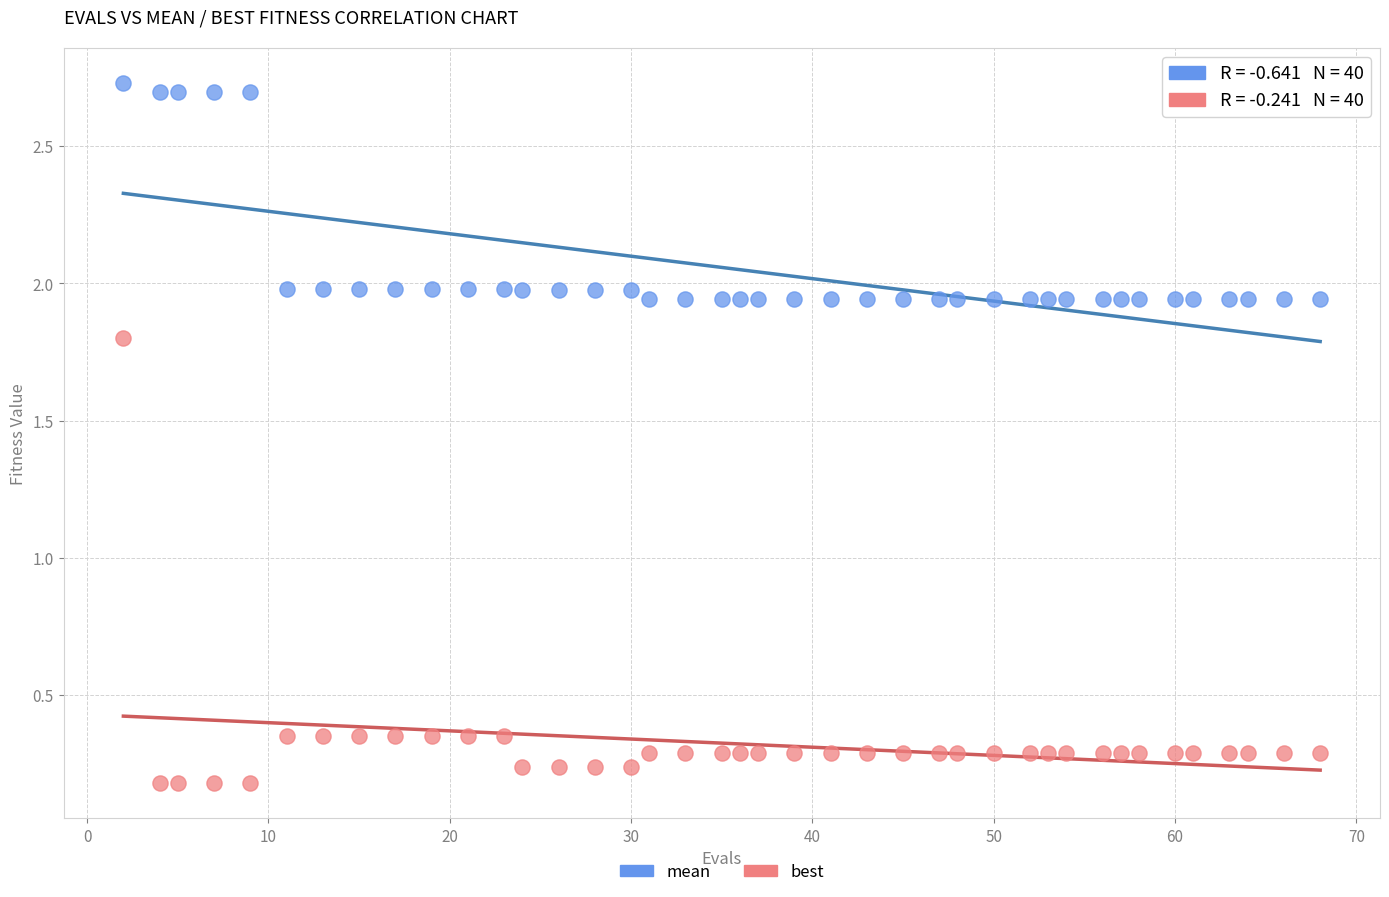

Across all data points, what is the range of X values (max minus min)?

66.0